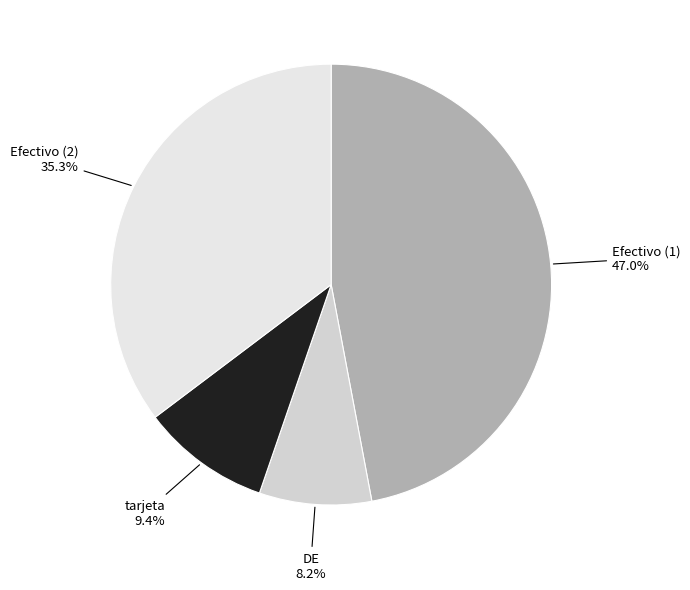

What is the smallest slice in the pie chart?

DE